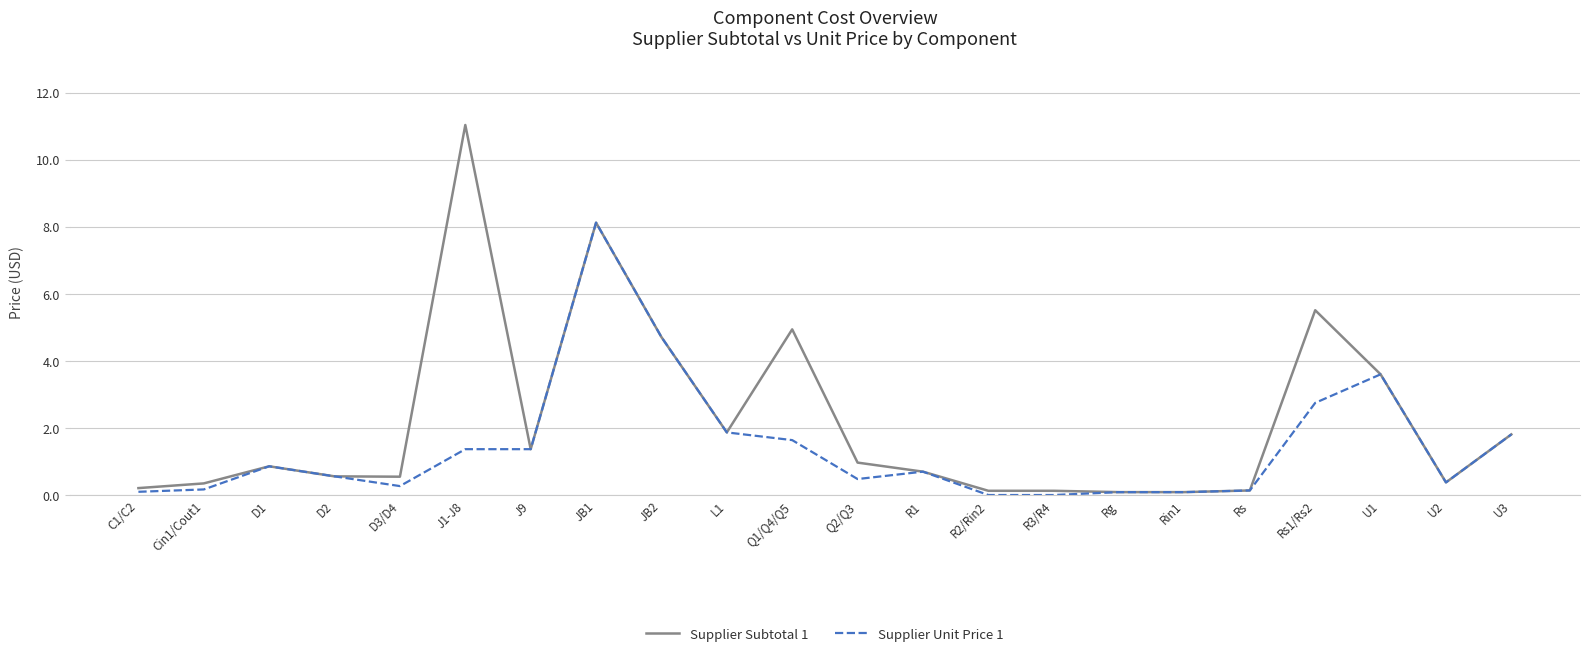

Which category has the highest value across all series?

J1-J8